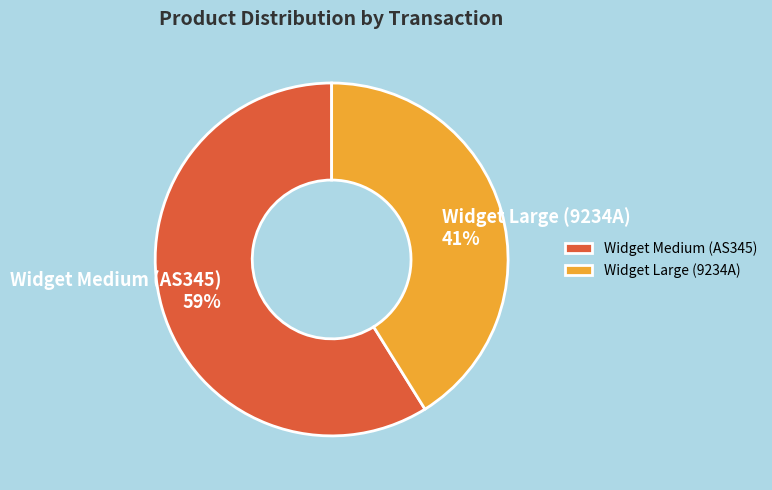

Which slice is the largest?

Widget Medium (AS345)